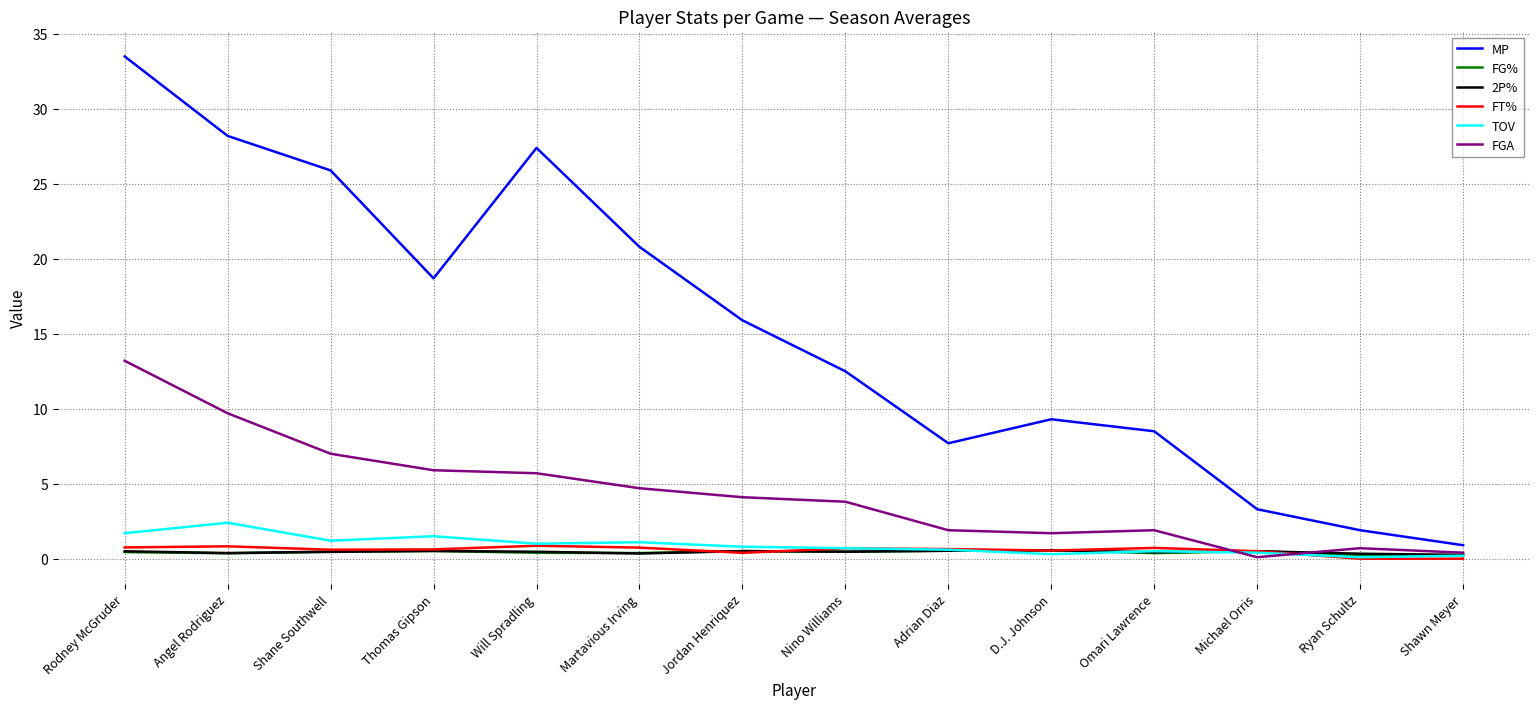

At which label does MP reach its minimum?

Shawn Meyer